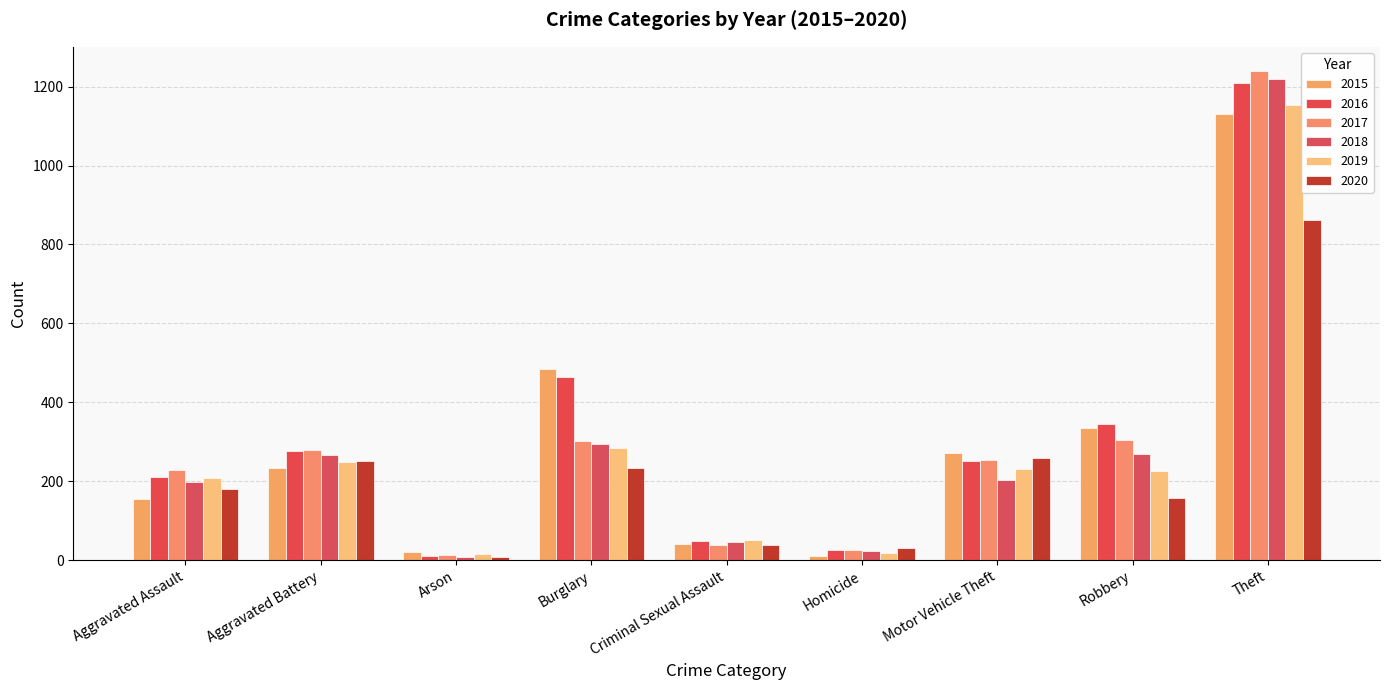

Where is 2015 nearest to the value 570?

Burglary